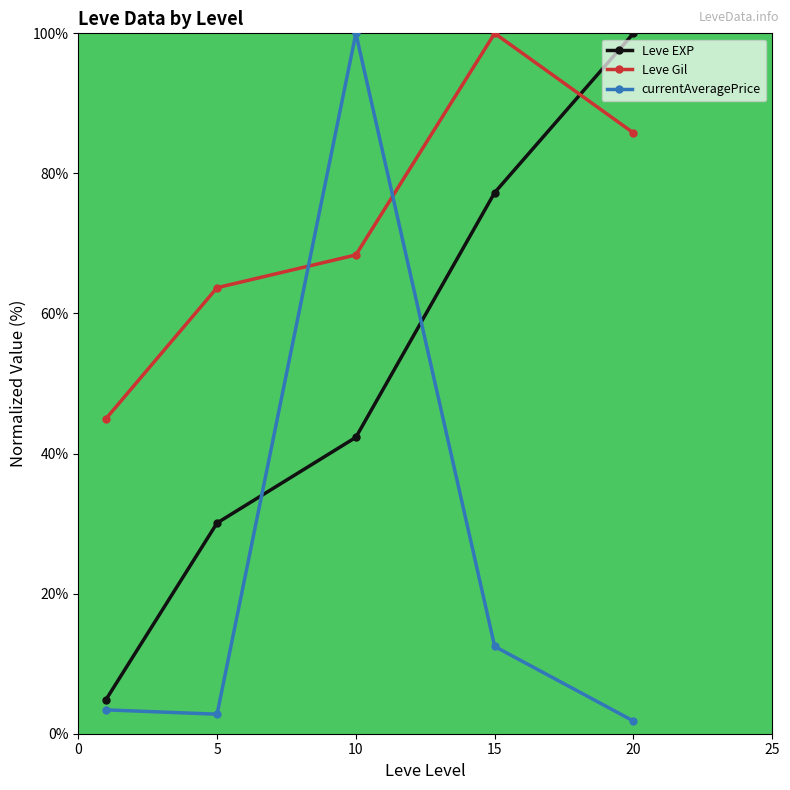

What is the average value of the Leve EXP series?

50.9